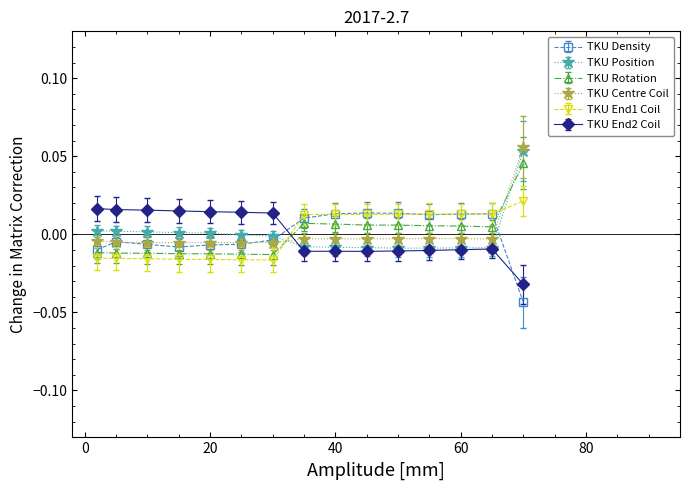

What are all the series names shown in the legend?

TKU Density, TKU Position, TKU Rotation, TKU Centre Coil, TKU End1 Coil, TKU End2 Coil